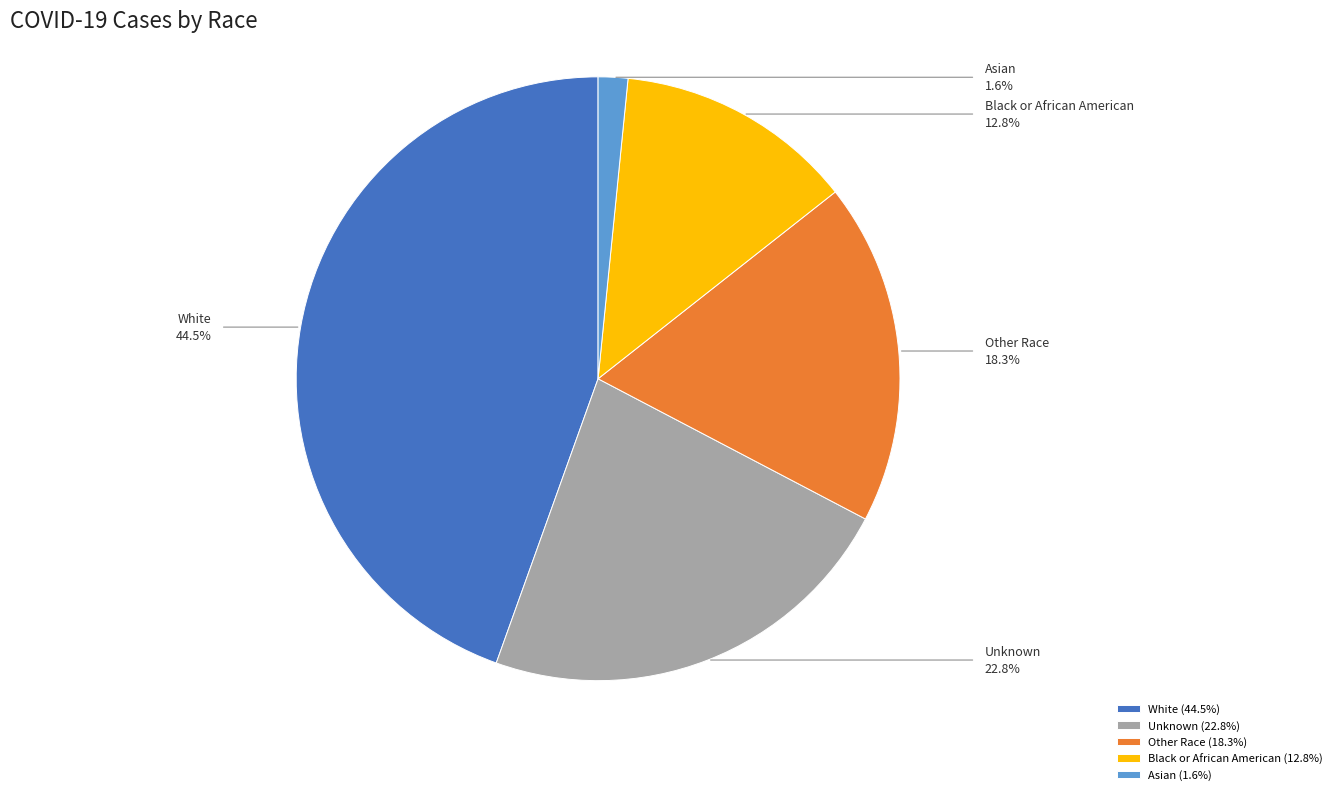

Does Other Race represent more than half of the total?

No